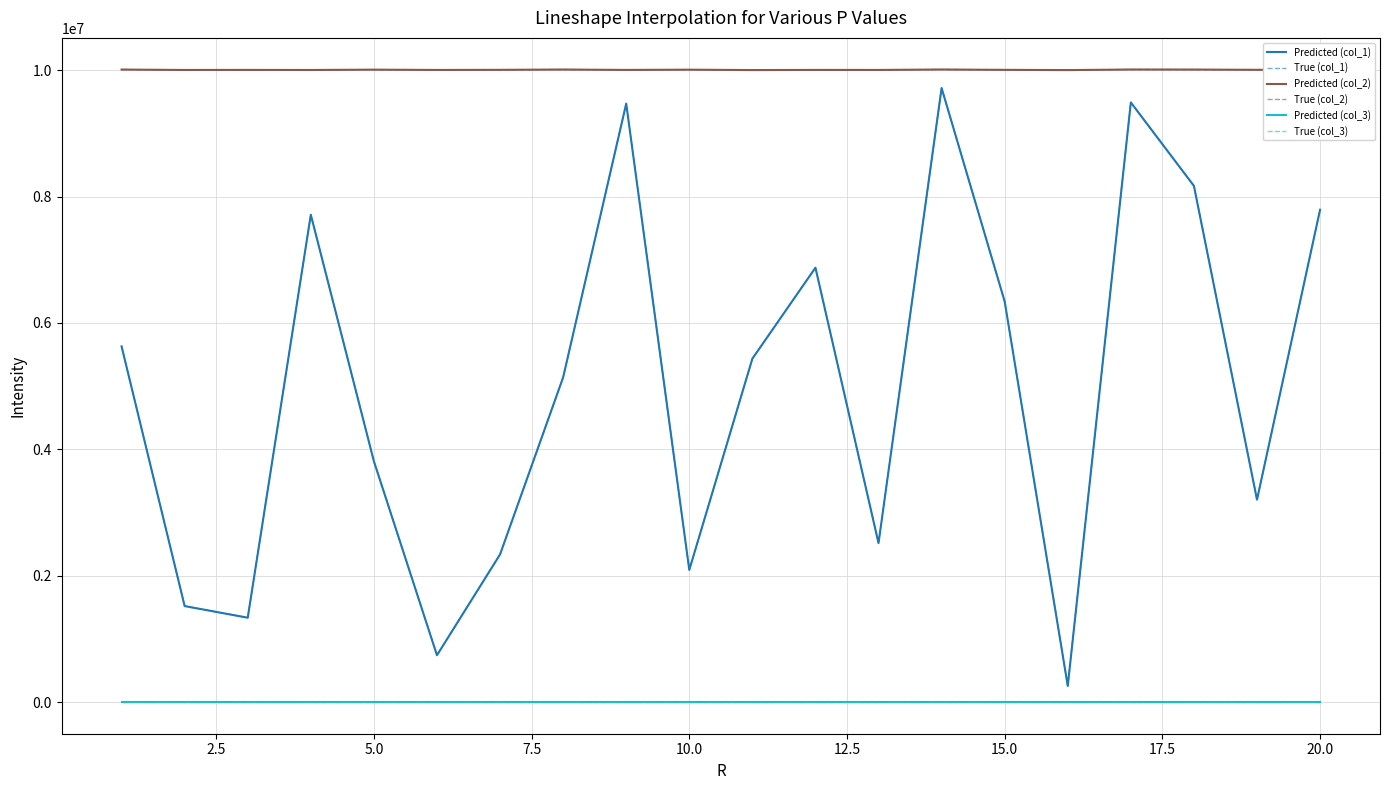

Is this an area chart (filled region under the line)?

No